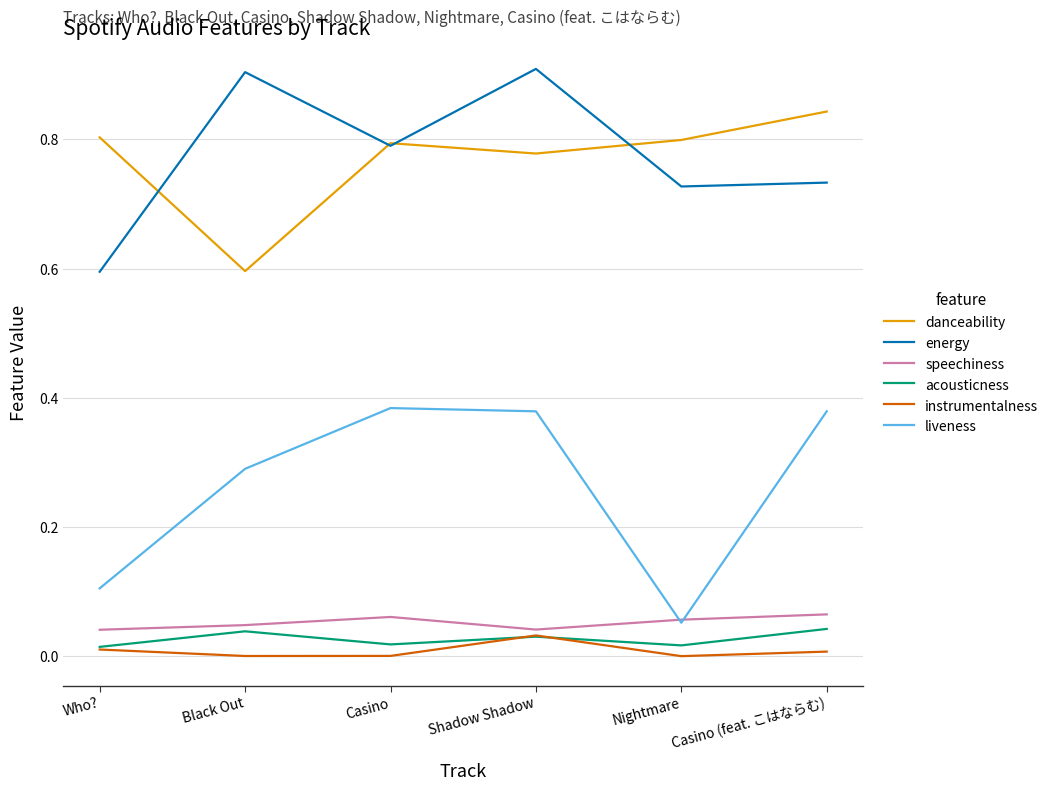

Which series has the largest range (max minus min)?

liveness